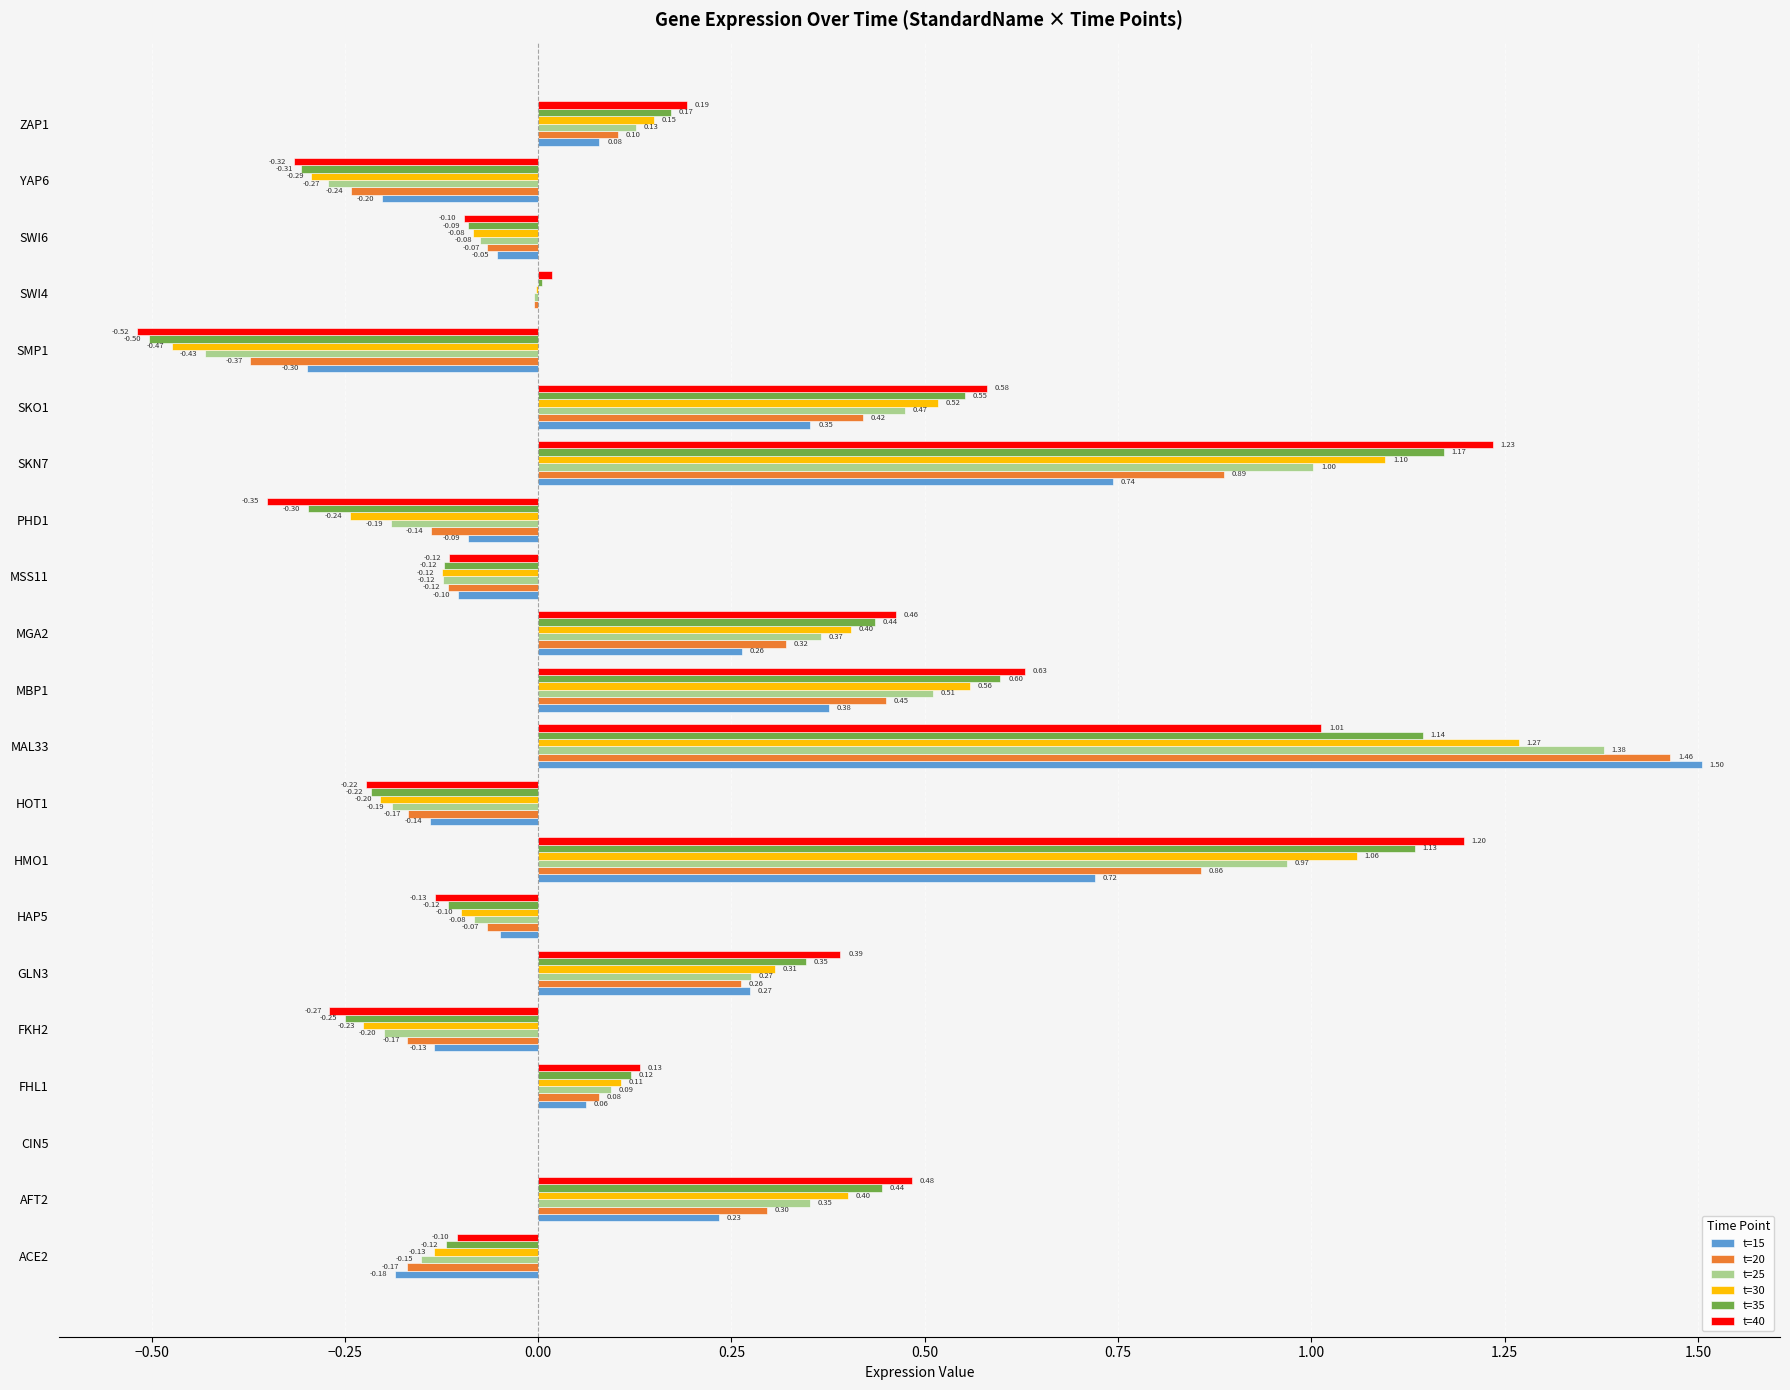

Which series has the largest total across all categories?

t=40